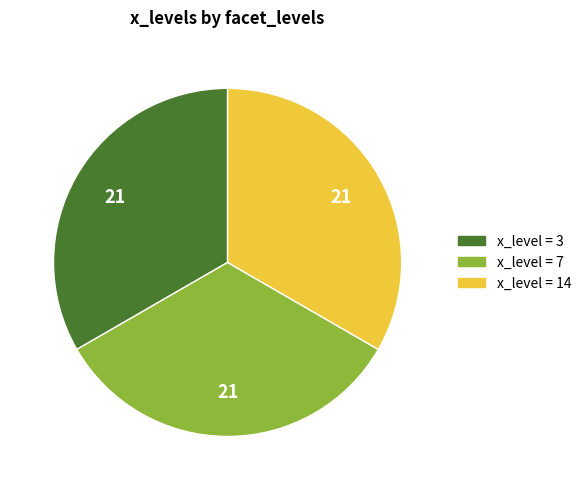

Is there any slice that represents more than half of the pie?

No